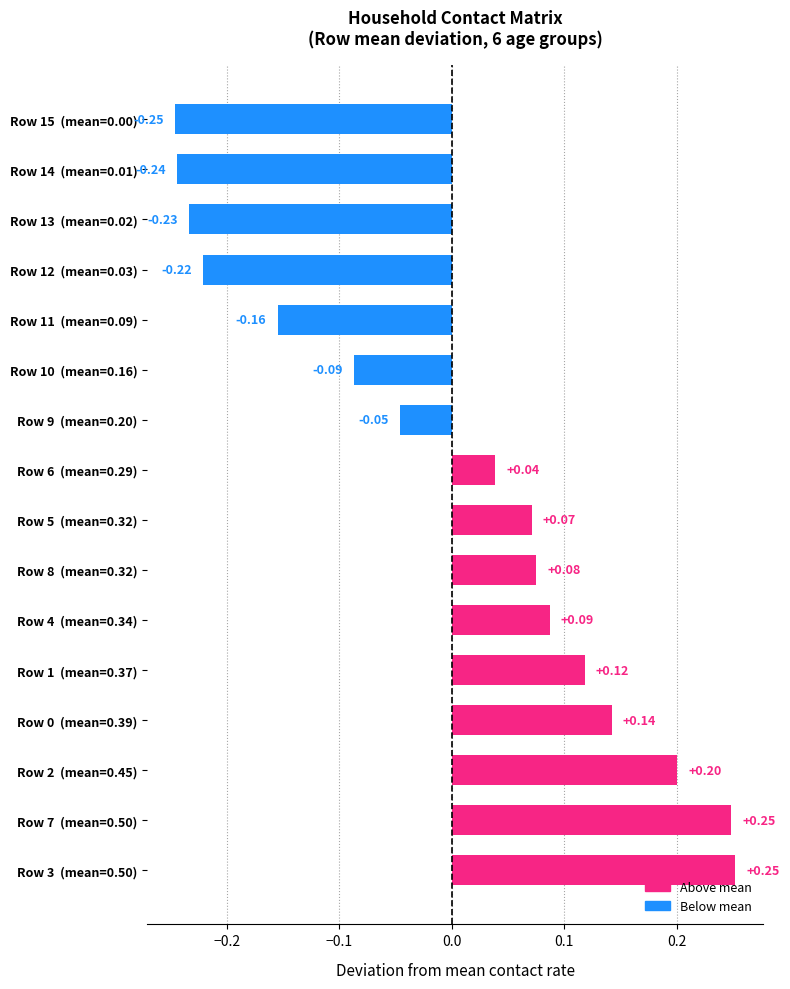

What is the difference between the maximum and minimum values?

0.5